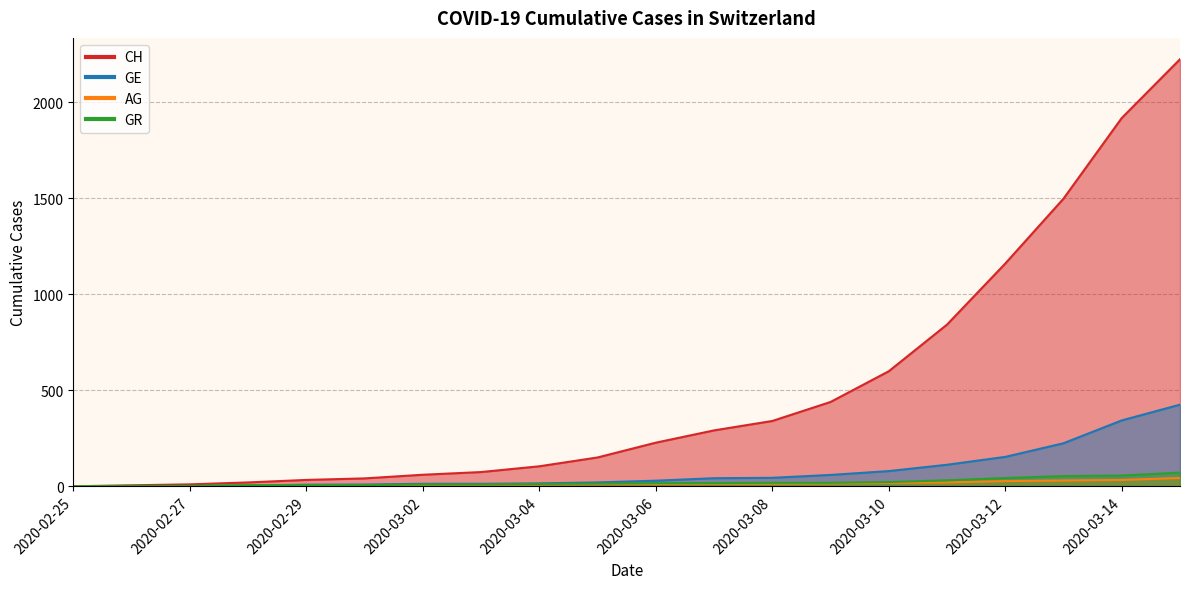

What is the sum of the GR values at 2020-03-12 and 2020-03-02?

52